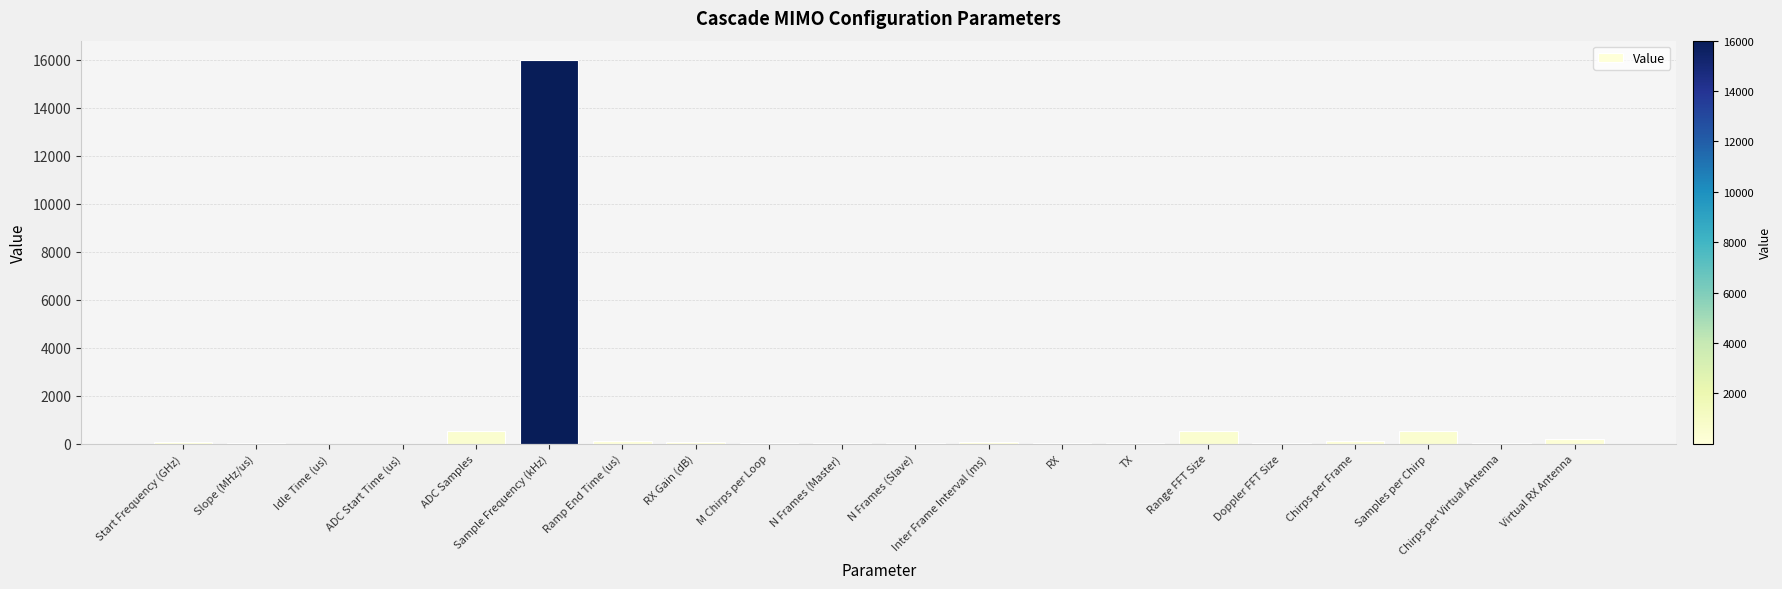

Are the bars grouped side by side (vs. stacked)?

No